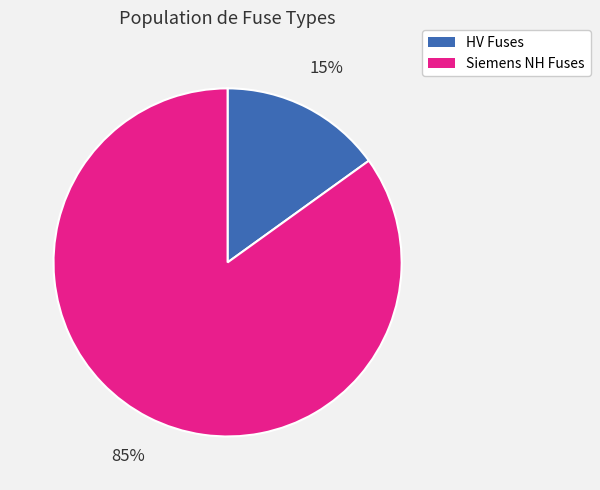

Does any single category account for the majority?

Yes